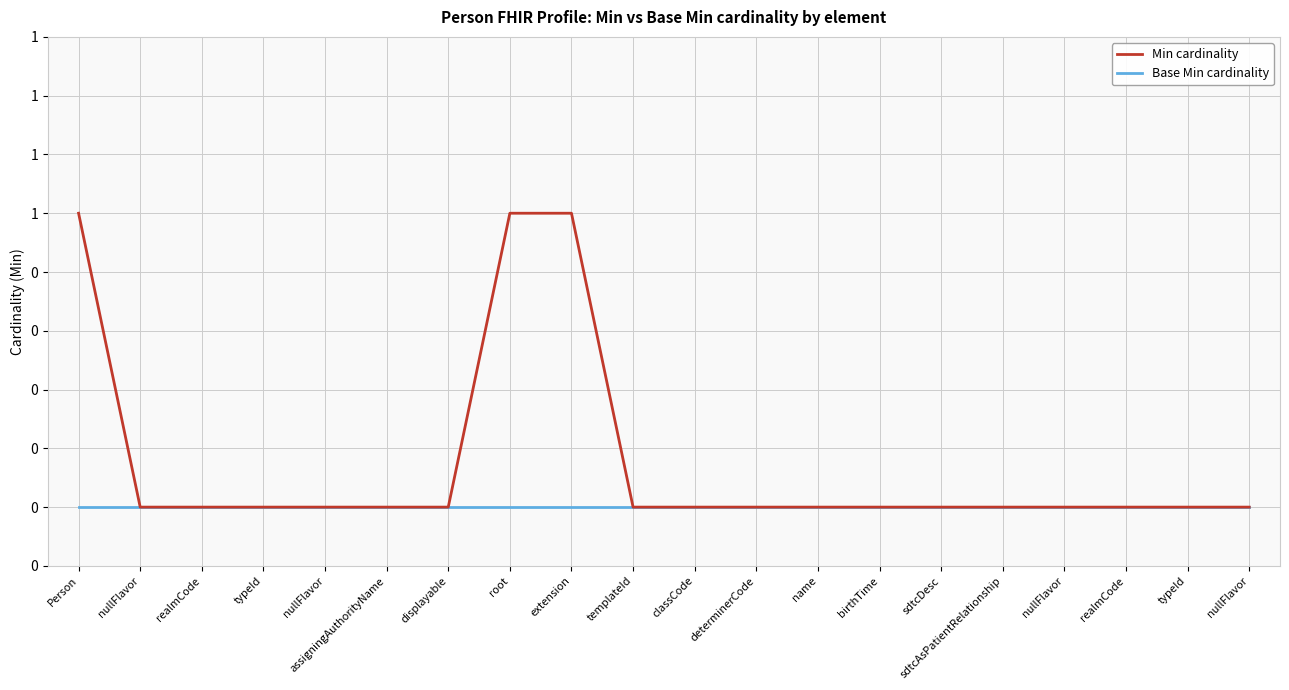

The value of Min cardinality at Person is 1. True or false?

True